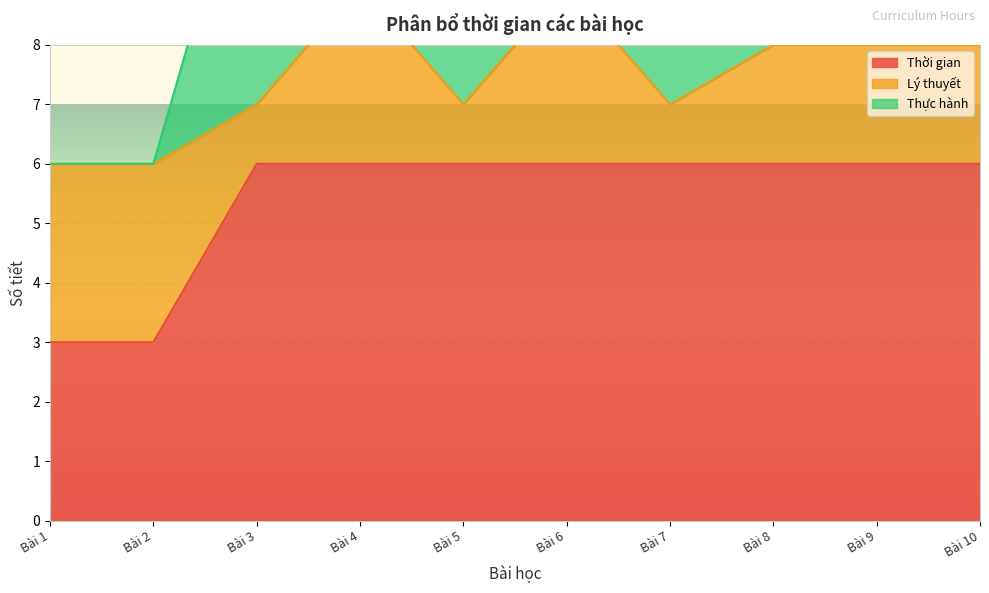

Reading left to right, extract all data points from this chart.

Thời gian: 3	3	6	6	6	6	6	6	6	6
Lý thuyết: 3	3	1	3	1	3	1	2	2	2
Thực hành: 0	0	5	2	5	3	4	4	3	3